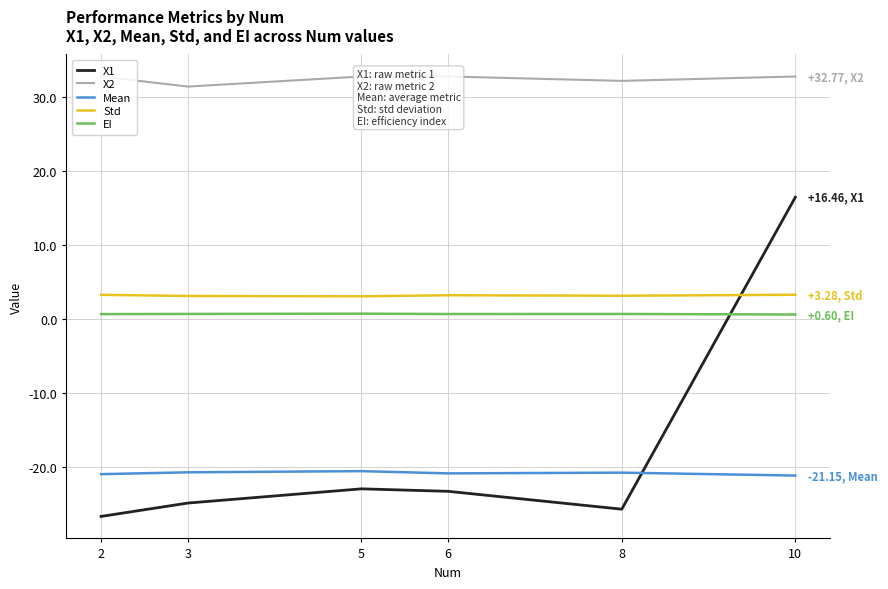

At which category does Mean reach its first local peak?

5